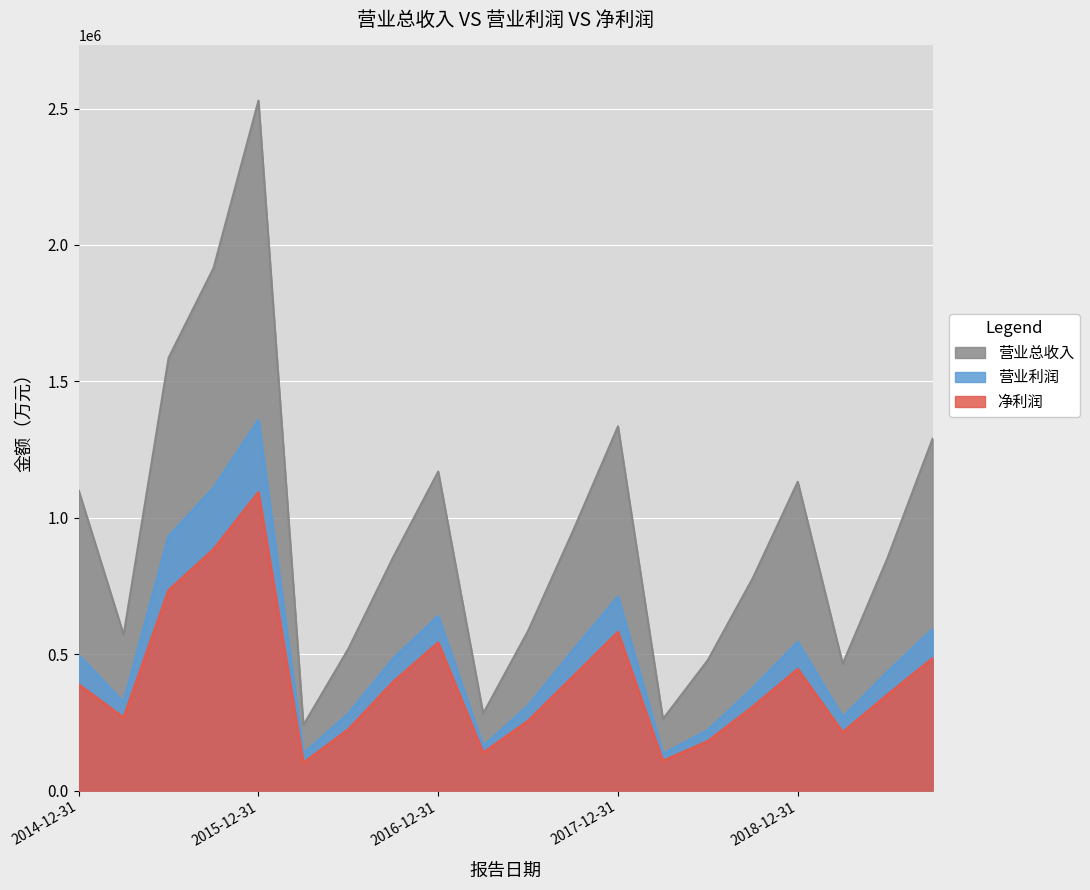

The value of 营业利润 at 2017-06-30 is 532256. True or false?

False